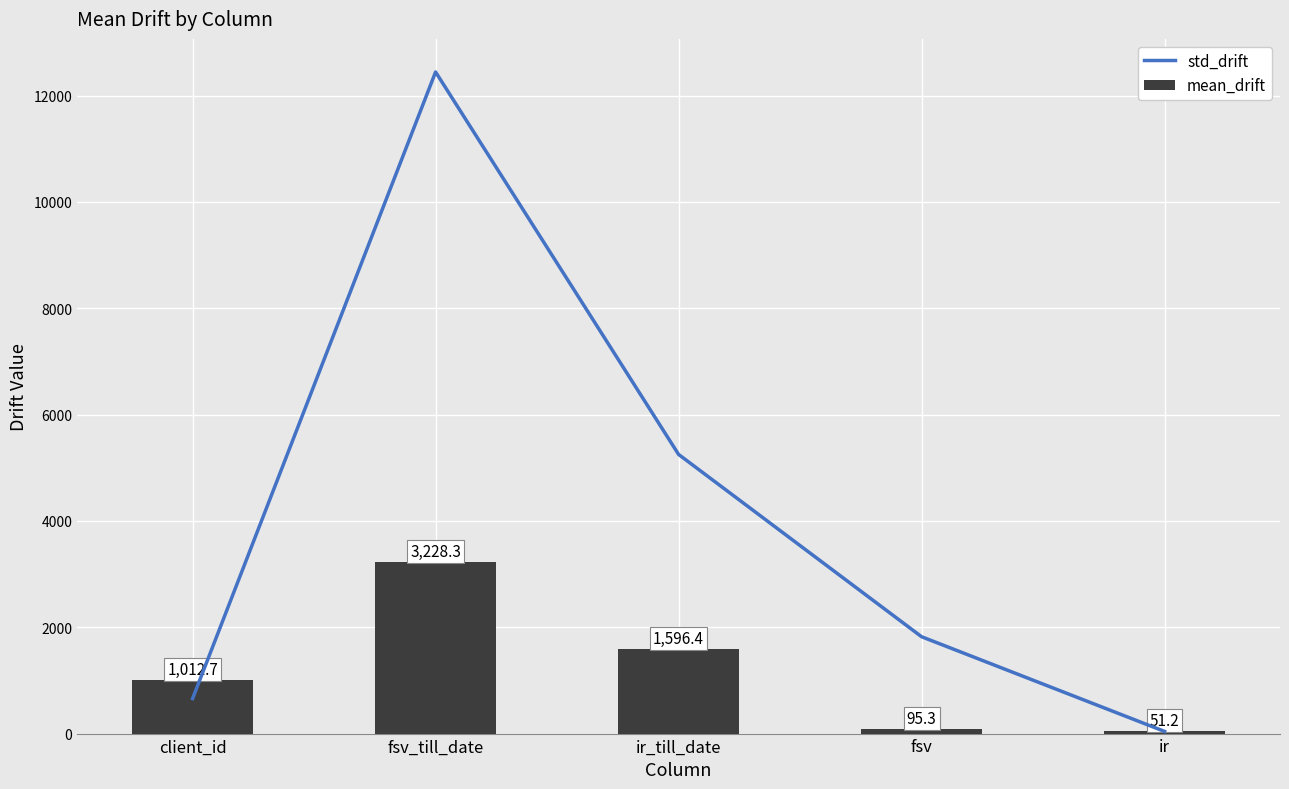

At which category is the sum across all series the highest?

fsv_till_date